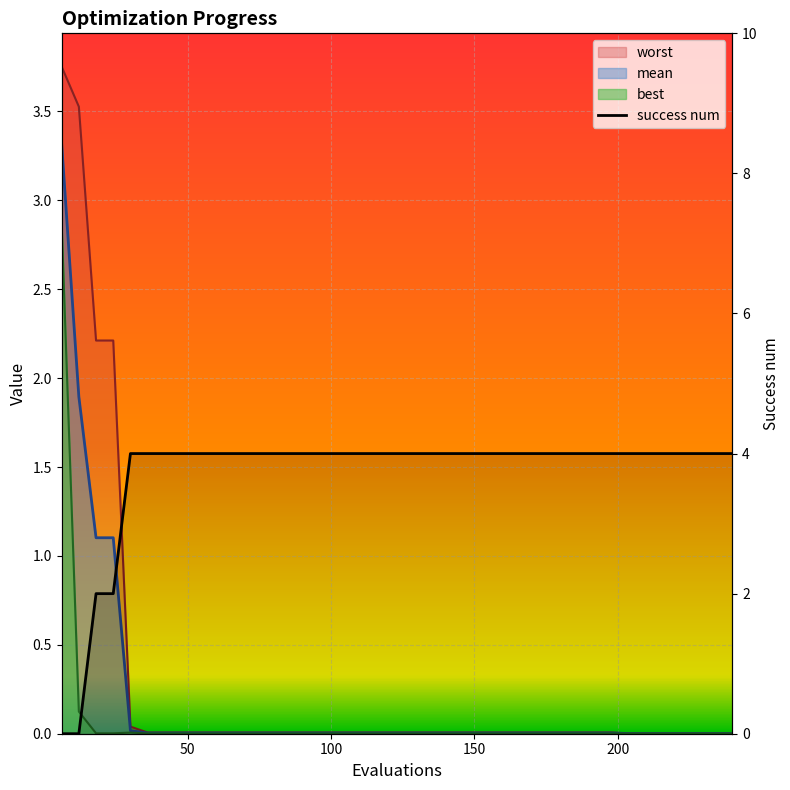

How many values are between 4 and 5?

36